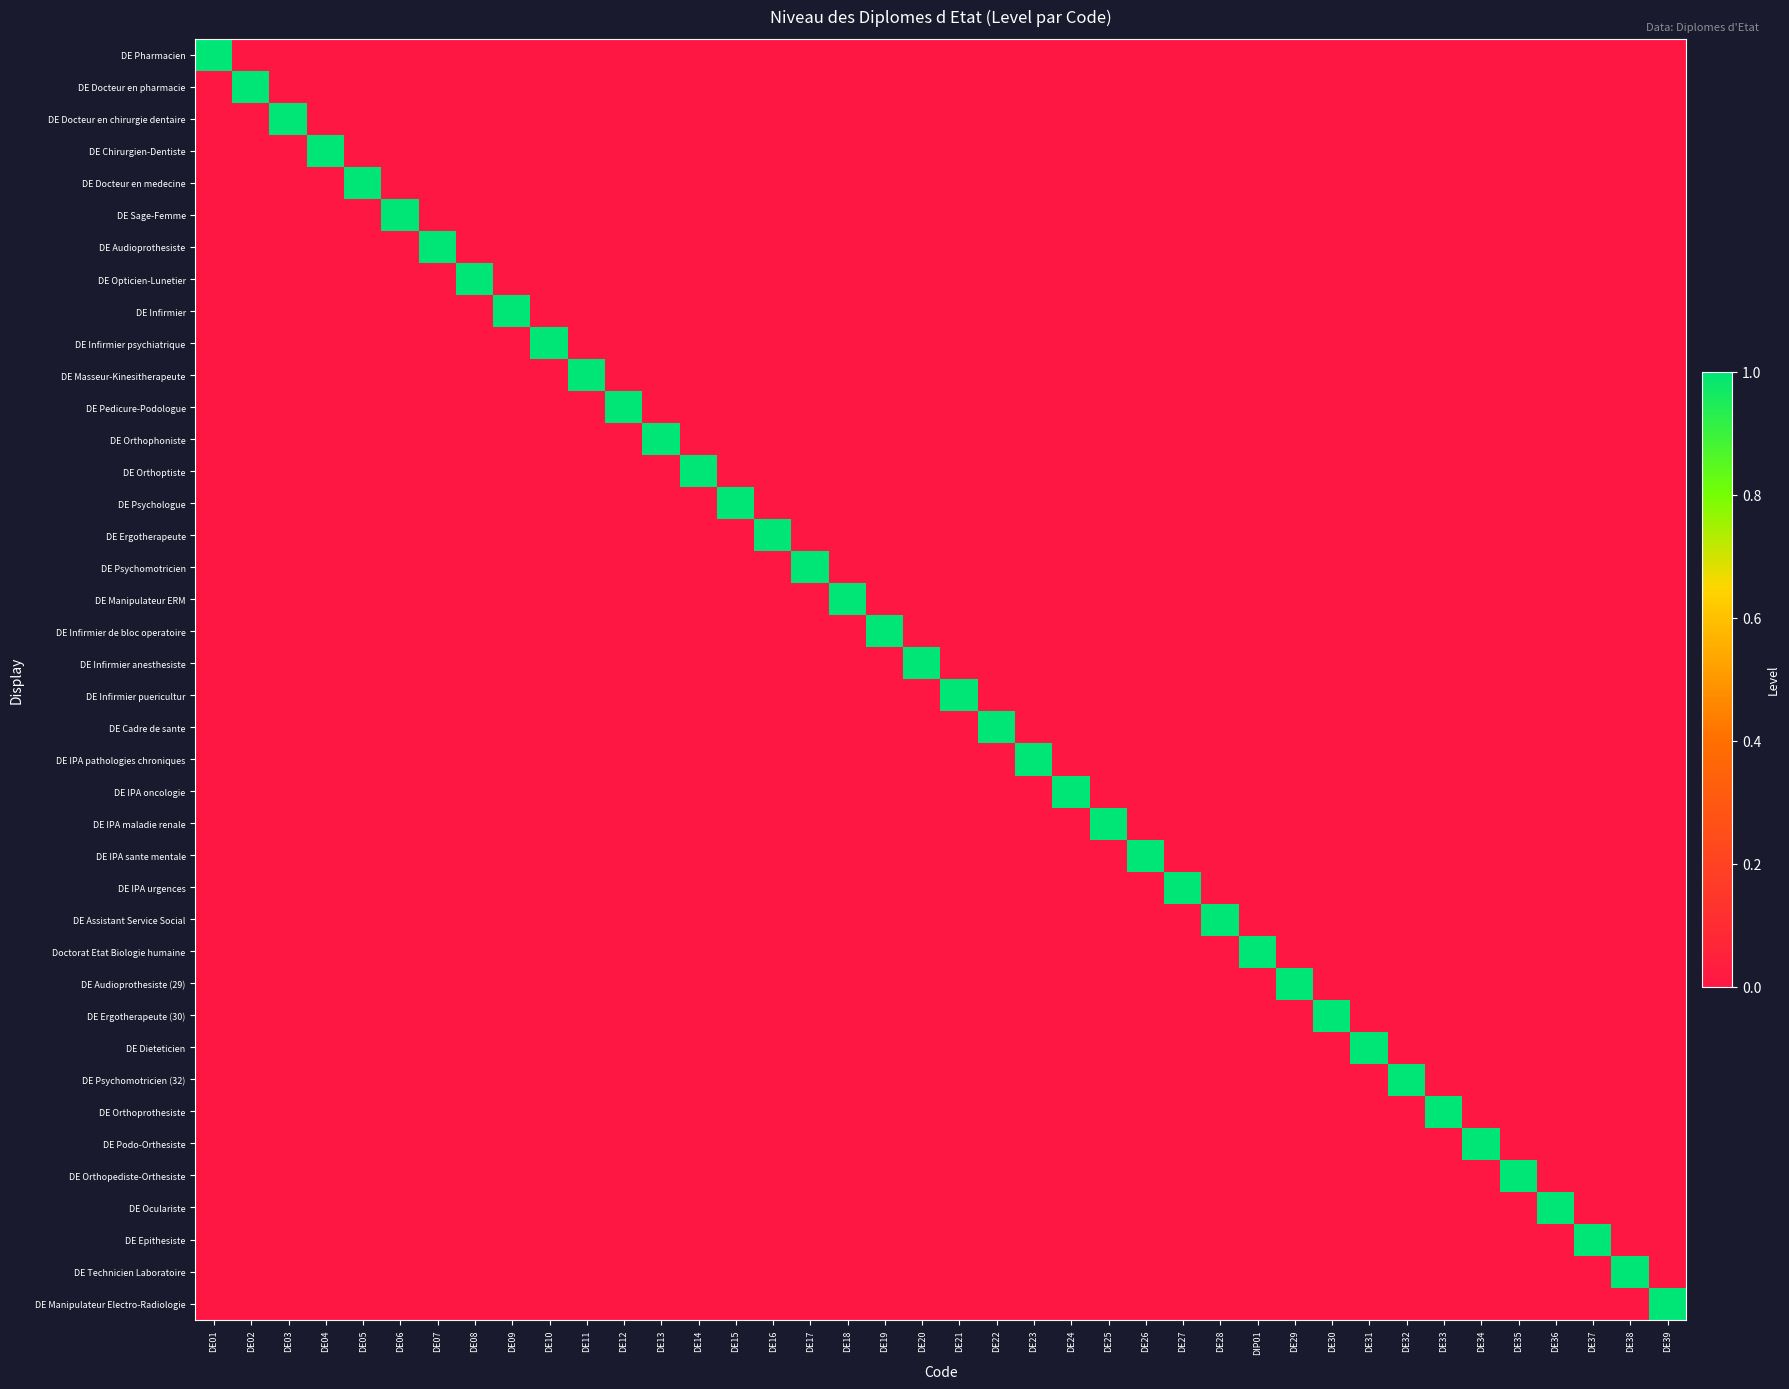

Reading left to right, extract all data points from this chart.

DE Pharmacien: DE01=1	DE02=0	DE03=0	DE04=0	DE05=0	DE06=0	DE07=0	DE08=0	DE09=0	DE10=0	DE11=0	DE12=0	DE13=0	DE14=0	DE15=0	DE16=0	DE17=0	DE18=0	DE19=0	DE20=0	DE21=0	DE22=0	DE23=0	DE24=0	DE25=0	DE26=0	DE27=0	DE28=0	DIP01=0	DE29=0	DE30=0	DE31=0	DE32=0	DE33=0	DE34=0	DE35=0	DE36=0	DE37=0	DE38=0	DE39=0
DE Docteur en pharmacie: DE01=0	DE02=1	DE03=0	DE04=0	DE05=0	DE06=0	DE07=0	DE08=0	DE09=0	DE10=0	DE11=0	DE12=0	DE13=0	DE14=0	DE15=0	DE16=0	DE17=0	DE18=0	DE19=0	DE20=0	DE21=0	DE22=0	DE23=0	DE24=0	DE25=0	DE26=0	DE27=0	DE28=0	DIP01=0	DE29=0	DE30=0	DE31=0	DE32=0	DE33=0	DE34=0	DE35=0	DE36=0	DE37=0	DE38=0	DE39=0
DE Docteur en chirurgie dentaire: DE01=0	DE02=0	DE03=1	DE04=0	DE05=0	DE06=0	DE07=0	DE08=0	DE09=0	DE10=0	DE11=0	DE12=0	DE13=0	DE14=0	DE15=0	DE16=0	DE17=0	DE18=0	DE19=0	DE20=0	DE21=0	DE22=0	DE23=0	DE24=0	DE25=0	DE26=0	DE27=0	DE28=0	DIP01=0	DE29=0	DE30=0	DE31=0	DE32=0	DE33=0	DE34=0	DE35=0	DE36=0	DE37=0	DE38=0	DE39=0
DE Chirurgien-Dentiste: DE01=0	DE02=0	DE03=0	DE04=1	DE05=0	DE06=0	DE07=0	DE08=0	DE09=0	DE10=0	DE11=0	DE12=0	DE13=0	DE14=0	DE15=0	DE16=0	DE17=0	DE18=0	DE19=0	DE20=0	DE21=0	DE22=0	DE23=0	DE24=0	DE25=0	DE26=0	DE27=0	DE28=0	DIP01=0	DE29=0	DE30=0	DE31=0	DE32=0	DE33=0	DE34=0	DE35=0	DE36=0	DE37=0	DE38=0	DE39=0
DE Docteur en medecine: DE01=0	DE02=0	DE03=0	DE04=0	DE05=1	DE06=0	DE07=0	DE08=0	DE09=0	DE10=0	DE11=0	DE12=0	DE13=0	DE14=0	DE15=0	DE16=0	DE17=0	DE18=0	DE19=0	DE20=0	DE21=0	DE22=0	DE23=0	DE24=0	DE25=0	DE26=0	DE27=0	DE28=0	DIP01=0	DE29=0	DE30=0	DE31=0	DE32=0	DE33=0	DE34=0	DE35=0	DE36=0	DE37=0	DE38=0	DE39=0
DE Sage-Femme: DE01=0	DE02=0	DE03=0	DE04=0	DE05=0	DE06=1	DE07=0	DE08=0	DE09=0	DE10=0	DE11=0	DE12=0	DE13=0	DE14=0	DE15=0	DE16=0	DE17=0	DE18=0	DE19=0	DE20=0	DE21=0	DE22=0	DE23=0	DE24=0	DE25=0	DE26=0	DE27=0	DE28=0	DIP01=0	DE29=0	DE30=0	DE31=0	DE32=0	DE33=0	DE34=0	DE35=0	DE36=0	DE37=0	DE38=0	DE39=0
DE Audioprothesiste: DE01=0	DE02=0	DE03=0	DE04=0	DE05=0	DE06=0	DE07=1	DE08=0	DE09=0	DE10=0	DE11=0	DE12=0	DE13=0	DE14=0	DE15=0	DE16=0	DE17=0	DE18=0	DE19=0	DE20=0	DE21=0	DE22=0	DE23=0	DE24=0	DE25=0	DE26=0	DE27=0	DE28=0	DIP01=0	DE29=0	DE30=0	DE31=0	DE32=0	DE33=0	DE34=0	DE35=0	DE36=0	DE37=0	DE38=0	DE39=0
DE Opticien-Lunetier: DE01=0	DE02=0	DE03=0	DE04=0	DE05=0	DE06=0	DE07=0	DE08=1	DE09=0	DE10=0	DE11=0	DE12=0	DE13=0	DE14=0	DE15=0	DE16=0	DE17=0	DE18=0	DE19=0	DE20=0	DE21=0	DE22=0	DE23=0	DE24=0	DE25=0	DE26=0	DE27=0	DE28=0	DIP01=0	DE29=0	DE30=0	DE31=0	DE32=0	DE33=0	DE34=0	DE35=0	DE36=0	DE37=0	DE38=0	DE39=0
DE Infirmier: DE01=0	DE02=0	DE03=0	DE04=0	DE05=0	DE06=0	DE07=0	DE08=0	DE09=1	DE10=0	DE11=0	DE12=0	DE13=0	DE14=0	DE15=0	DE16=0	DE17=0	DE18=0	DE19=0	DE20=0	DE21=0	DE22=0	DE23=0	DE24=0	DE25=0	DE26=0	DE27=0	DE28=0	DIP01=0	DE29=0	DE30=0	DE31=0	DE32=0	DE33=0	DE34=0	DE35=0	DE36=0	DE37=0	DE38=0	DE39=0
DE Infirmier psychiatrique: DE01=0	DE02=0	DE03=0	DE04=0	DE05=0	DE06=0	DE07=0	DE08=0	DE09=0	DE10=1	DE11=0	DE12=0	DE13=0	DE14=0	DE15=0	DE16=0	DE17=0	DE18=0	DE19=0	DE20=0	DE21=0	DE22=0	DE23=0	DE24=0	DE25=0	DE26=0	DE27=0	DE28=0	DIP01=0	DE29=0	DE30=0	DE31=0	DE32=0	DE33=0	DE34=0	DE35=0	DE36=0	DE37=0	DE38=0	DE39=0
DE Masseur-Kinesitherapeute: DE01=0	DE02=0	DE03=0	DE04=0	DE05=0	DE06=0	DE07=0	DE08=0	DE09=0	DE10=0	DE11=1	DE12=0	DE13=0	DE14=0	DE15=0	DE16=0	DE17=0	DE18=0	DE19=0	DE20=0	DE21=0	DE22=0	DE23=0	DE24=0	DE25=0	DE26=0	DE27=0	DE28=0	DIP01=0	DE29=0	DE30=0	DE31=0	DE32=0	DE33=0	DE34=0	DE35=0	DE36=0	DE37=0	DE38=0	DE39=0
DE Pedicure-Podologue: DE01=0	DE02=0	DE03=0	DE04=0	DE05=0	DE06=0	DE07=0	DE08=0	DE09=0	DE10=0	DE11=0	DE12=1	DE13=0	DE14=0	DE15=0	DE16=0	DE17=0	DE18=0	DE19=0	DE20=0	DE21=0	DE22=0	DE23=0	DE24=0	DE25=0	DE26=0	DE27=0	DE28=0	DIP01=0	DE29=0	DE30=0	DE31=0	DE32=0	DE33=0	DE34=0	DE35=0	DE36=0	DE37=0	DE38=0	DE39=0
DE Orthophoniste: DE01=0	DE02=0	DE03=0	DE04=0	DE05=0	DE06=0	DE07=0	DE08=0	DE09=0	DE10=0	DE11=0	DE12=0	DE13=1	DE14=0	DE15=0	DE16=0	DE17=0	DE18=0	DE19=0	DE20=0	DE21=0	DE22=0	DE23=0	DE24=0	DE25=0	DE26=0	DE27=0	DE28=0	DIP01=0	DE29=0	DE30=0	DE31=0	DE32=0	DE33=0	DE34=0	DE35=0	DE36=0	DE37=0	DE38=0	DE39=0
DE Orthoptiste: DE01=0	DE02=0	DE03=0	DE04=0	DE05=0	DE06=0	DE07=0	DE08=0	DE09=0	DE10=0	DE11=0	DE12=0	DE13=0	DE14=1	DE15=0	DE16=0	DE17=0	DE18=0	DE19=0	DE20=0	DE21=0	DE22=0	DE23=0	DE24=0	DE25=0	DE26=0	DE27=0	DE28=0	DIP01=0	DE29=0	DE30=0	DE31=0	DE32=0	DE33=0	DE34=0	DE35=0	DE36=0	DE37=0	DE38=0	DE39=0
DE Psychologue: DE01=0	DE02=0	DE03=0	DE04=0	DE05=0	DE06=0	DE07=0	DE08=0	DE09=0	DE10=0	DE11=0	DE12=0	DE13=0	DE14=0	DE15=1	DE16=0	DE17=0	DE18=0	DE19=0	DE20=0	DE21=0	DE22=0	DE23=0	DE24=0	DE25=0	DE26=0	DE27=0	DE28=0	DIP01=0	DE29=0	DE30=0	DE31=0	DE32=0	DE33=0	DE34=0	DE35=0	DE36=0	DE37=0	DE38=0	DE39=0
DE Ergotherapeute: DE01=0	DE02=0	DE03=0	DE04=0	DE05=0	DE06=0	DE07=0	DE08=0	DE09=0	DE10=0	DE11=0	DE12=0	DE13=0	DE14=0	DE15=0	DE16=1	DE17=0	DE18=0	DE19=0	DE20=0	DE21=0	DE22=0	DE23=0	DE24=0	DE25=0	DE26=0	DE27=0	DE28=0	DIP01=0	DE29=0	DE30=0	DE31=0	DE32=0	DE33=0	DE34=0	DE35=0	DE36=0	DE37=0	DE38=0	DE39=0
DE Psychomotricien: DE01=0	DE02=0	DE03=0	DE04=0	DE05=0	DE06=0	DE07=0	DE08=0	DE09=0	DE10=0	DE11=0	DE12=0	DE13=0	DE14=0	DE15=0	DE16=0	DE17=1	DE18=0	DE19=0	DE20=0	DE21=0	DE22=0	DE23=0	DE24=0	DE25=0	DE26=0	DE27=0	DE28=0	DIP01=0	DE29=0	DE30=0	DE31=0	DE32=0	DE33=0	DE34=0	DE35=0	DE36=0	DE37=0	DE38=0	DE39=0
DE Manipulateur ERM: DE01=0	DE02=0	DE03=0	DE04=0	DE05=0	DE06=0	DE07=0	DE08=0	DE09=0	DE10=0	DE11=0	DE12=0	DE13=0	DE14=0	DE15=0	DE16=0	DE17=0	DE18=1	DE19=0	DE20=0	DE21=0	DE22=0	DE23=0	DE24=0	DE25=0	DE26=0	DE27=0	DE28=0	DIP01=0	DE29=0	DE30=0	DE31=0	DE32=0	DE33=0	DE34=0	DE35=0	DE36=0	DE37=0	DE38=0	DE39=0
DE Infirmier de bloc operatoire: DE01=0	DE02=0	DE03=0	DE04=0	DE05=0	DE06=0	DE07=0	DE08=0	DE09=0	DE10=0	DE11=0	DE12=0	DE13=0	DE14=0	DE15=0	DE16=0	DE17=0	DE18=0	DE19=1	DE20=0	DE21=0	DE22=0	DE23=0	DE24=0	DE25=0	DE26=0	DE27=0	DE28=0	DIP01=0	DE29=0	DE30=0	DE31=0	DE32=0	DE33=0	DE34=0	DE35=0	DE36=0	DE37=0	DE38=0	DE39=0
DE Infirmier anesthesiste: DE01=0	DE02=0	DE03=0	DE04=0	DE05=0	DE06=0	DE07=0	DE08=0	DE09=0	DE10=0	DE11=0	DE12=0	DE13=0	DE14=0	DE15=0	DE16=0	DE17=0	DE18=0	DE19=0	DE20=1	DE21=0	DE22=0	DE23=0	DE24=0	DE25=0	DE26=0	DE27=0	DE28=0	DIP01=0	DE29=0	DE30=0	DE31=0	DE32=0	DE33=0	DE34=0	DE35=0	DE36=0	DE37=0	DE38=0	DE39=0
DE Infirmier puericultur: DE01=0	DE02=0	DE03=0	DE04=0	DE05=0	DE06=0	DE07=0	DE08=0	DE09=0	DE10=0	DE11=0	DE12=0	DE13=0	DE14=0	DE15=0	DE16=0	DE17=0	DE18=0	DE19=0	DE20=0	DE21=1	DE22=0	DE23=0	DE24=0	DE25=0	DE26=0	DE27=0	DE28=0	DIP01=0	DE29=0	DE30=0	DE31=0	DE32=0	DE33=0	DE34=0	DE35=0	DE36=0	DE37=0	DE38=0	DE39=0
DE Cadre de sante: DE01=0	DE02=0	DE03=0	DE04=0	DE05=0	DE06=0	DE07=0	DE08=0	DE09=0	DE10=0	DE11=0	DE12=0	DE13=0	DE14=0	DE15=0	DE16=0	DE17=0	DE18=0	DE19=0	DE20=0	DE21=0	DE22=1	DE23=0	DE24=0	DE25=0	DE26=0	DE27=0	DE28=0	DIP01=0	DE29=0	DE30=0	DE31=0	DE32=0	DE33=0	DE34=0	DE35=0	DE36=0	DE37=0	DE38=0	DE39=0
DE IPA pathologies chroniques: DE01=0	DE02=0	DE03=0	DE04=0	DE05=0	DE06=0	DE07=0	DE08=0	DE09=0	DE10=0	DE11=0	DE12=0	DE13=0	DE14=0	DE15=0	DE16=0	DE17=0	DE18=0	DE19=0	DE20=0	DE21=0	DE22=0	DE23=1	DE24=0	DE25=0	DE26=0	DE27=0	DE28=0	DIP01=0	DE29=0	DE30=0	DE31=0	DE32=0	DE33=0	DE34=0	DE35=0	DE36=0	DE37=0	DE38=0	DE39=0
DE IPA oncologie: DE01=0	DE02=0	DE03=0	DE04=0	DE05=0	DE06=0	DE07=0	DE08=0	DE09=0	DE10=0	DE11=0	DE12=0	DE13=0	DE14=0	DE15=0	DE16=0	DE17=0	DE18=0	DE19=0	DE20=0	DE21=0	DE22=0	DE23=0	DE24=1	DE25=0	DE26=0	DE27=0	DE28=0	DIP01=0	DE29=0	DE30=0	DE31=0	DE32=0	DE33=0	DE34=0	DE35=0	DE36=0	DE37=0	DE38=0	DE39=0
DE IPA maladie renale: DE01=0	DE02=0	DE03=0	DE04=0	DE05=0	DE06=0	DE07=0	DE08=0	DE09=0	DE10=0	DE11=0	DE12=0	DE13=0	DE14=0	DE15=0	DE16=0	DE17=0	DE18=0	DE19=0	DE20=0	DE21=0	DE22=0	DE23=0	DE24=0	DE25=1	DE26=0	DE27=0	DE28=0	DIP01=0	DE29=0	DE30=0	DE31=0	DE32=0	DE33=0	DE34=0	DE35=0	DE36=0	DE37=0	DE38=0	DE39=0
DE IPA sante mentale: DE01=0	DE02=0	DE03=0	DE04=0	DE05=0	DE06=0	DE07=0	DE08=0	DE09=0	DE10=0	DE11=0	DE12=0	DE13=0	DE14=0	DE15=0	DE16=0	DE17=0	DE18=0	DE19=0	DE20=0	DE21=0	DE22=0	DE23=0	DE24=0	DE25=0	DE26=1	DE27=0	DE28=0	DIP01=0	DE29=0	DE30=0	DE31=0	DE32=0	DE33=0	DE34=0	DE35=0	DE36=0	DE37=0	DE38=0	DE39=0
DE IPA urgences: DE01=0	DE02=0	DE03=0	DE04=0	DE05=0	DE06=0	DE07=0	DE08=0	DE09=0	DE10=0	DE11=0	DE12=0	DE13=0	DE14=0	DE15=0	DE16=0	DE17=0	DE18=0	DE19=0	DE20=0	DE21=0	DE22=0	DE23=0	DE24=0	DE25=0	DE26=0	DE27=1	DE28=0	DIP01=0	DE29=0	DE30=0	DE31=0	DE32=0	DE33=0	DE34=0	DE35=0	DE36=0	DE37=0	DE38=0	DE39=0
DE Assistant Service Social: DE01=0	DE02=0	DE03=0	DE04=0	DE05=0	DE06=0	DE07=0	DE08=0	DE09=0	DE10=0	DE11=0	DE12=0	DE13=0	DE14=0	DE15=0	DE16=0	DE17=0	DE18=0	DE19=0	DE20=0	DE21=0	DE22=0	DE23=0	DE24=0	DE25=0	DE26=0	DE27=0	DE28=1	DIP01=0	DE29=0	DE30=0	DE31=0	DE32=0	DE33=0	DE34=0	DE35=0	DE36=0	DE37=0	DE38=0	DE39=0
Doctorat Etat Biologie humaine: DE01=0	DE02=0	DE03=0	DE04=0	DE05=0	DE06=0	DE07=0	DE08=0	DE09=0	DE10=0	DE11=0	DE12=0	DE13=0	DE14=0	DE15=0	DE16=0	DE17=0	DE18=0	DE19=0	DE20=0	DE21=0	DE22=0	DE23=0	DE24=0	DE25=0	DE26=0	DE27=0	DE28=0	DIP01=1	DE29=0	DE30=0	DE31=0	DE32=0	DE33=0	DE34=0	DE35=0	DE36=0	DE37=0	DE38=0	DE39=0
DE Audioprothesiste (29): DE01=0	DE02=0	DE03=0	DE04=0	DE05=0	DE06=0	DE07=0	DE08=0	DE09=0	DE10=0	DE11=0	DE12=0	DE13=0	DE14=0	DE15=0	DE16=0	DE17=0	DE18=0	DE19=0	DE20=0	DE21=0	DE22=0	DE23=0	DE24=0	DE25=0	DE26=0	DE27=0	DE28=0	DIP01=0	DE29=1	DE30=0	DE31=0	DE32=0	DE33=0	DE34=0	DE35=0	DE36=0	DE37=0	DE38=0	DE39=0
DE Ergotherapeute (30): DE01=0	DE02=0	DE03=0	DE04=0	DE05=0	DE06=0	DE07=0	DE08=0	DE09=0	DE10=0	DE11=0	DE12=0	DE13=0	DE14=0	DE15=0	DE16=0	DE17=0	DE18=0	DE19=0	DE20=0	DE21=0	DE22=0	DE23=0	DE24=0	DE25=0	DE26=0	DE27=0	DE28=0	DIP01=0	DE29=0	DE30=1	DE31=0	DE32=0	DE33=0	DE34=0	DE35=0	DE36=0	DE37=0	DE38=0	DE39=0
DE Dieteticien: DE01=0	DE02=0	DE03=0	DE04=0	DE05=0	DE06=0	DE07=0	DE08=0	DE09=0	DE10=0	DE11=0	DE12=0	DE13=0	DE14=0	DE15=0	DE16=0	DE17=0	DE18=0	DE19=0	DE20=0	DE21=0	DE22=0	DE23=0	DE24=0	DE25=0	DE26=0	DE27=0	DE28=0	DIP01=0	DE29=0	DE30=0	DE31=1	DE32=0	DE33=0	DE34=0	DE35=0	DE36=0	DE37=0	DE38=0	DE39=0
DE Psychomotricien (32): DE01=0	DE02=0	DE03=0	DE04=0	DE05=0	DE06=0	DE07=0	DE08=0	DE09=0	DE10=0	DE11=0	DE12=0	DE13=0	DE14=0	DE15=0	DE16=0	DE17=0	DE18=0	DE19=0	DE20=0	DE21=0	DE22=0	DE23=0	DE24=0	DE25=0	DE26=0	DE27=0	DE28=0	DIP01=0	DE29=0	DE30=0	DE31=0	DE32=1	DE33=0	DE34=0	DE35=0	DE36=0	DE37=0	DE38=0	DE39=0
DE Orthoprothesiste: DE01=0	DE02=0	DE03=0	DE04=0	DE05=0	DE06=0	DE07=0	DE08=0	DE09=0	DE10=0	DE11=0	DE12=0	DE13=0	DE14=0	DE15=0	DE16=0	DE17=0	DE18=0	DE19=0	DE20=0	DE21=0	DE22=0	DE23=0	DE24=0	DE25=0	DE26=0	DE27=0	DE28=0	DIP01=0	DE29=0	DE30=0	DE31=0	DE32=0	DE33=1	DE34=0	DE35=0	DE36=0	DE37=0	DE38=0	DE39=0
DE Podo-Orthesiste: DE01=0	DE02=0	DE03=0	DE04=0	DE05=0	DE06=0	DE07=0	DE08=0	DE09=0	DE10=0	DE11=0	DE12=0	DE13=0	DE14=0	DE15=0	DE16=0	DE17=0	DE18=0	DE19=0	DE20=0	DE21=0	DE22=0	DE23=0	DE24=0	DE25=0	DE26=0	DE27=0	DE28=0	DIP01=0	DE29=0	DE30=0	DE31=0	DE32=0	DE33=0	DE34=1	DE35=0	DE36=0	DE37=0	DE38=0	DE39=0
DE Orthopediste-Orthesiste: DE01=0	DE02=0	DE03=0	DE04=0	DE05=0	DE06=0	DE07=0	DE08=0	DE09=0	DE10=0	DE11=0	DE12=0	DE13=0	DE14=0	DE15=0	DE16=0	DE17=0	DE18=0	DE19=0	DE20=0	DE21=0	DE22=0	DE23=0	DE24=0	DE25=0	DE26=0	DE27=0	DE28=0	DIP01=0	DE29=0	DE30=0	DE31=0	DE32=0	DE33=0	DE34=0	DE35=1	DE36=0	DE37=0	DE38=0	DE39=0
DE Oculariste: DE01=0	DE02=0	DE03=0	DE04=0	DE05=0	DE06=0	DE07=0	DE08=0	DE09=0	DE10=0	DE11=0	DE12=0	DE13=0	DE14=0	DE15=0	DE16=0	DE17=0	DE18=0	DE19=0	DE20=0	DE21=0	DE22=0	DE23=0	DE24=0	DE25=0	DE26=0	DE27=0	DE28=0	DIP01=0	DE29=0	DE30=0	DE31=0	DE32=0	DE33=0	DE34=0	DE35=0	DE36=1	DE37=0	DE38=0	DE39=0
DE Epithesiste: DE01=0	DE02=0	DE03=0	DE04=0	DE05=0	DE06=0	DE07=0	DE08=0	DE09=0	DE10=0	DE11=0	DE12=0	DE13=0	DE14=0	DE15=0	DE16=0	DE17=0	DE18=0	DE19=0	DE20=0	DE21=0	DE22=0	DE23=0	DE24=0	DE25=0	DE26=0	DE27=0	DE28=0	DIP01=0	DE29=0	DE30=0	DE31=0	DE32=0	DE33=0	DE34=0	DE35=0	DE36=0	DE37=1	DE38=0	DE39=0
DE Technicien Laboratoire: DE01=0	DE02=0	DE03=0	DE04=0	DE05=0	DE06=0	DE07=0	DE08=0	DE09=0	DE10=0	DE11=0	DE12=0	DE13=0	DE14=0	DE15=0	DE16=0	DE17=0	DE18=0	DE19=0	DE20=0	DE21=0	DE22=0	DE23=0	DE24=0	DE25=0	DE26=0	DE27=0	DE28=0	DIP01=0	DE29=0	DE30=0	DE31=0	DE32=0	DE33=0	DE34=0	DE35=0	DE36=0	DE37=0	DE38=1	DE39=0
DE Manipulateur Electro-Radiologie: DE01=0	DE02=0	DE03=0	DE04=0	DE05=0	DE06=0	DE07=0	DE08=0	DE09=0	DE10=0	DE11=0	DE12=0	DE13=0	DE14=0	DE15=0	DE16=0	DE17=0	DE18=0	DE19=0	DE20=0	DE21=0	DE22=0	DE23=0	DE24=0	DE25=0	DE26=0	DE27=0	DE28=0	DIP01=0	DE29=0	DE30=0	DE31=0	DE32=0	DE33=0	DE34=0	DE35=0	DE36=0	DE37=0	DE38=0	DE39=1